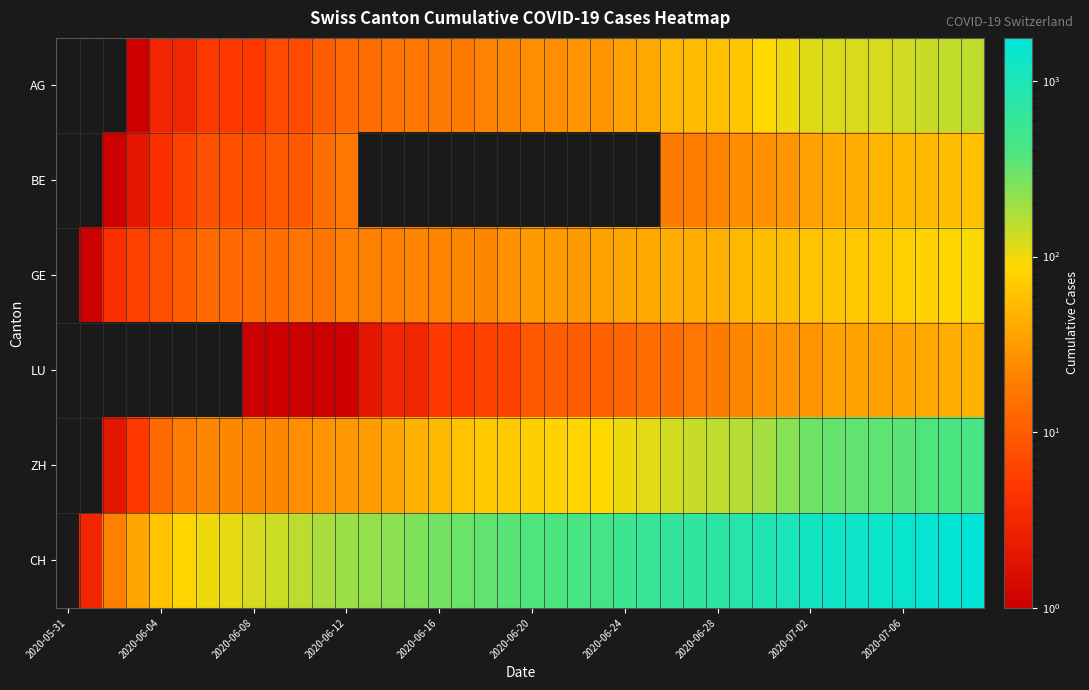

How many data points does each series have?

40